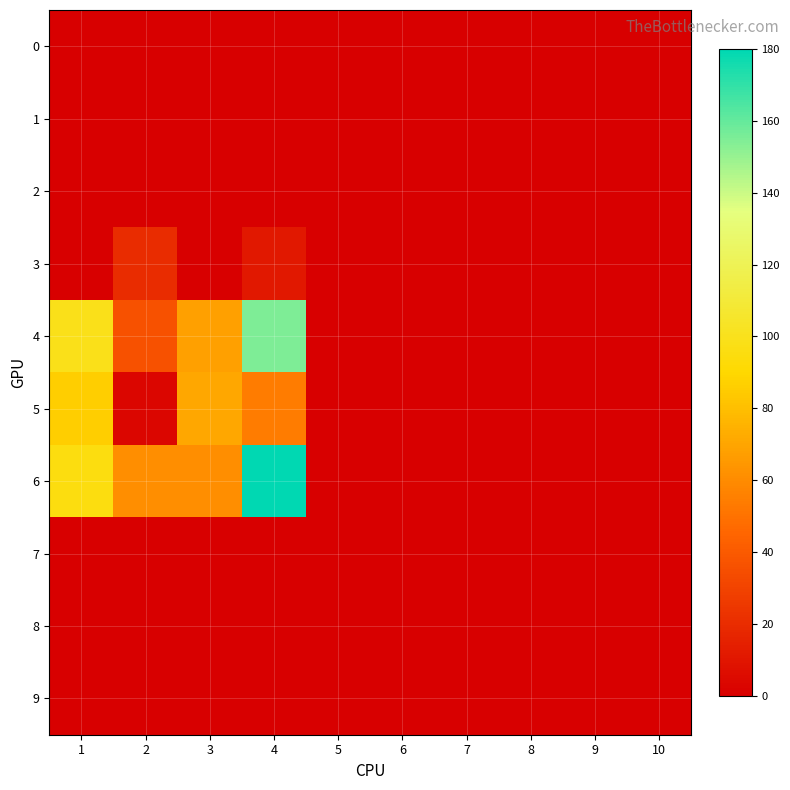

Between 4 and 8, which series saw the biggest shift?

6